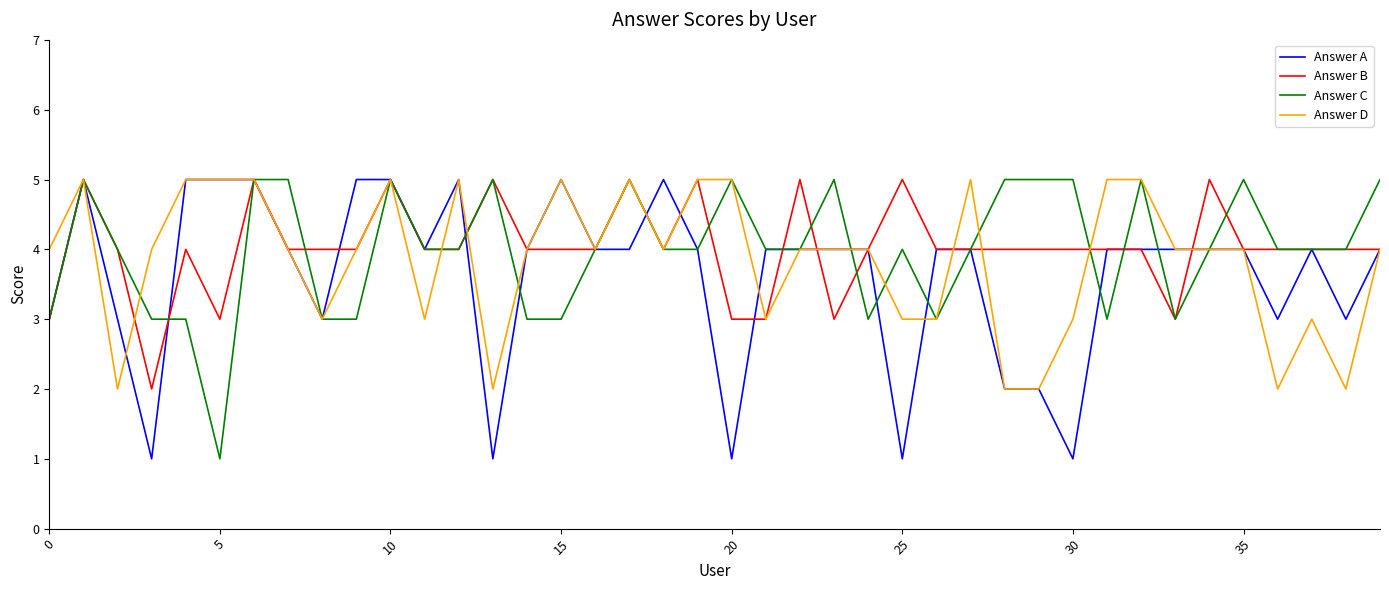

What is the highest value of the Answer B series?

5